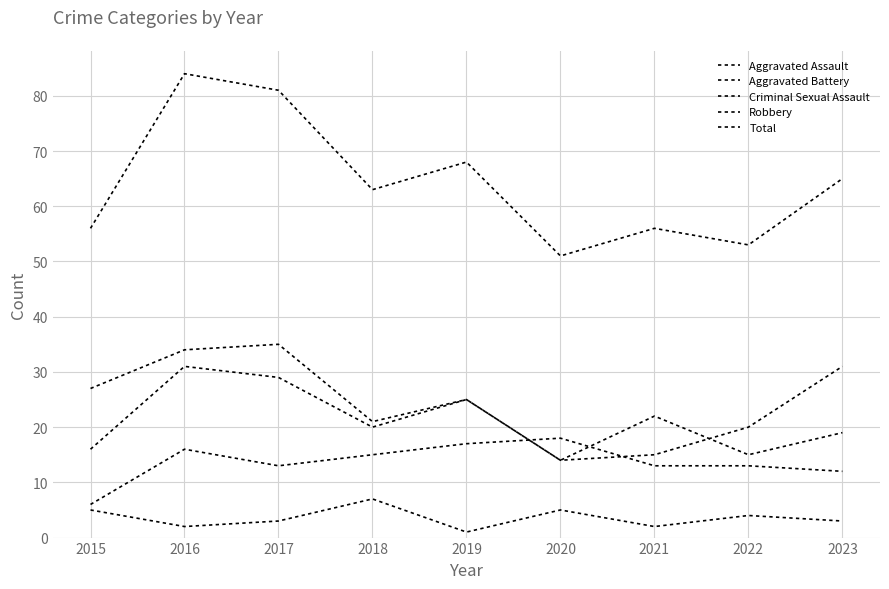

At how many categories does at least one series exceed 73?

2